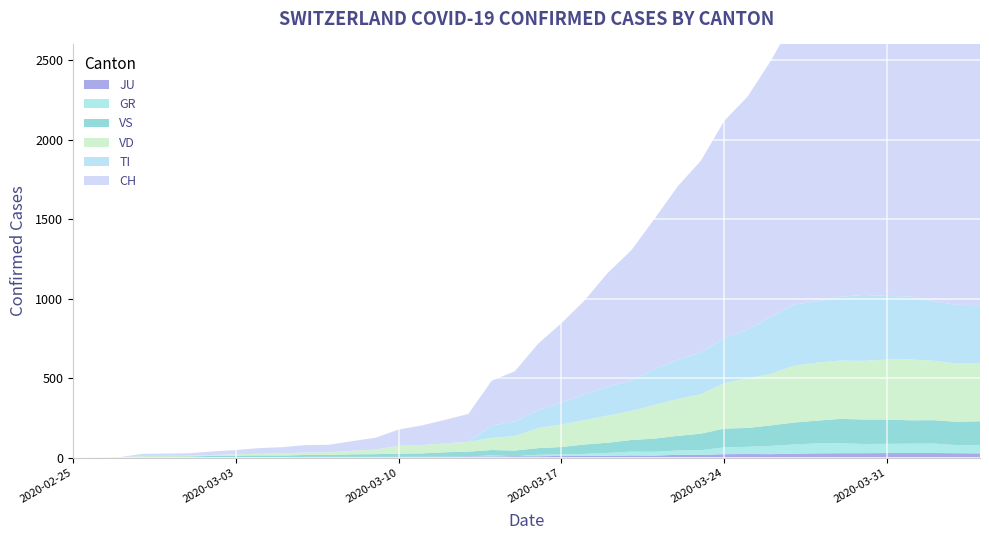

How many lines are shown in the chart?

6